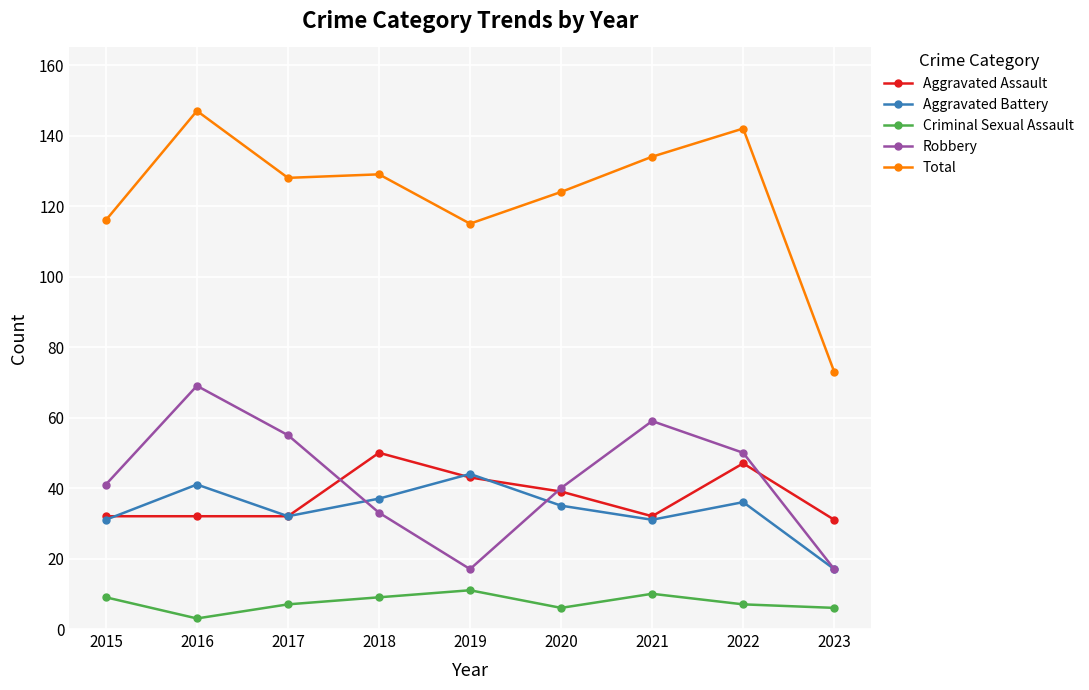

The Criminal Sexual Assault series shows 9 at 2015. True or false?

True